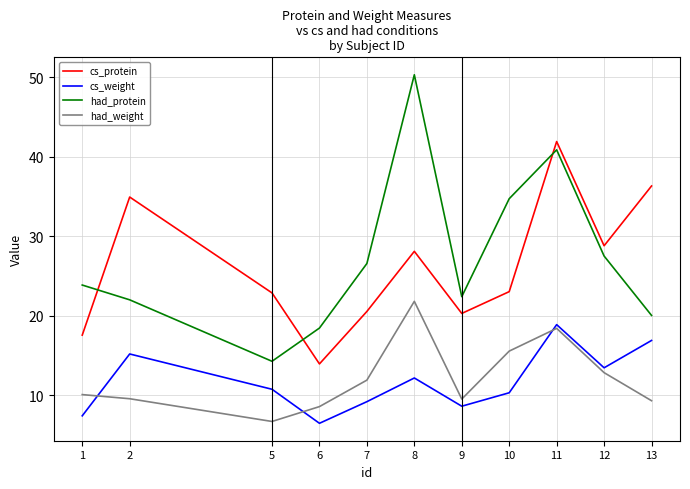

The value of had_protein at 12 is 27.5. True or false?

True